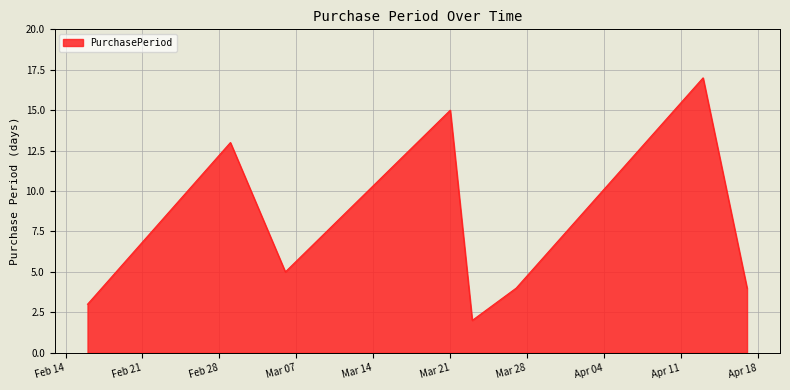

How many interior local peaks (higher than both neighbors) does the data have?

3